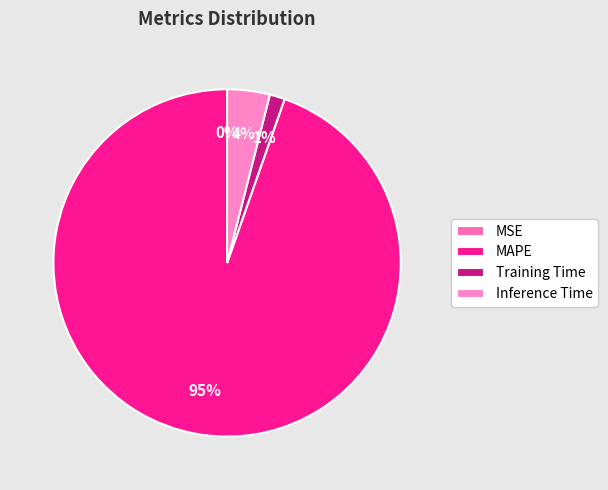

To the nearest percent, what is the average slice percentage?

25%